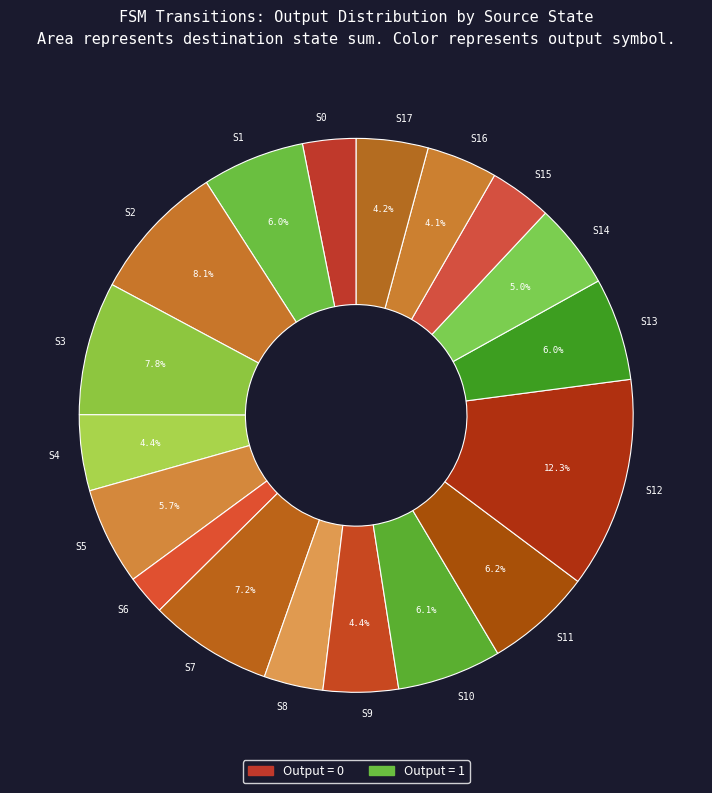

Which slice is the largest?

S12